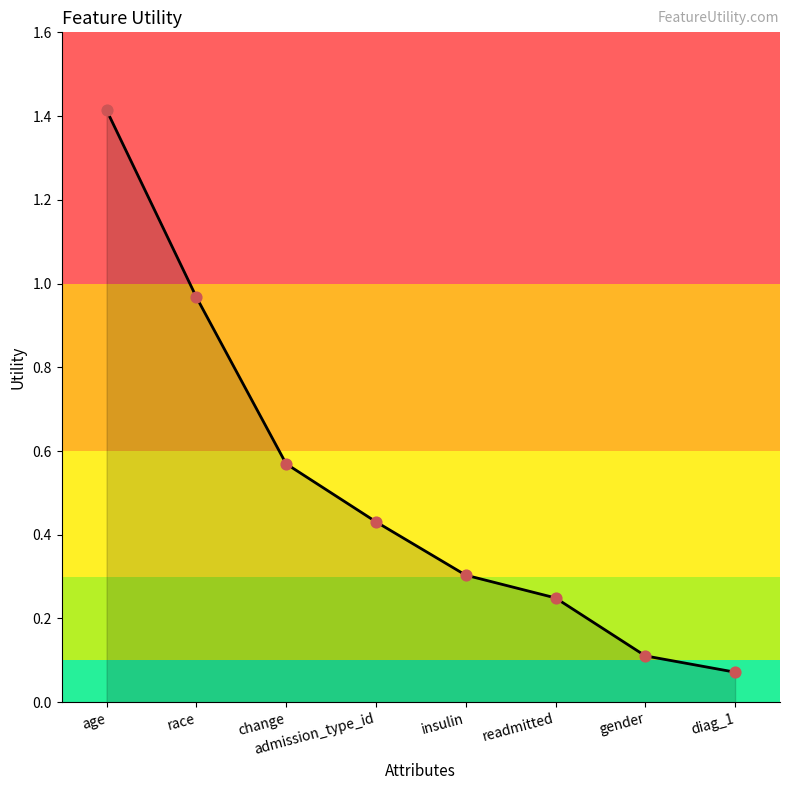

Between insulin and race, which is larger?

race